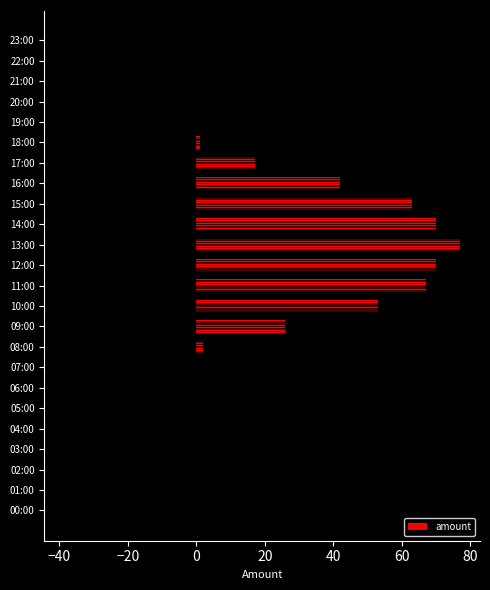

What is the label of the 13th bar from the right?

11:00